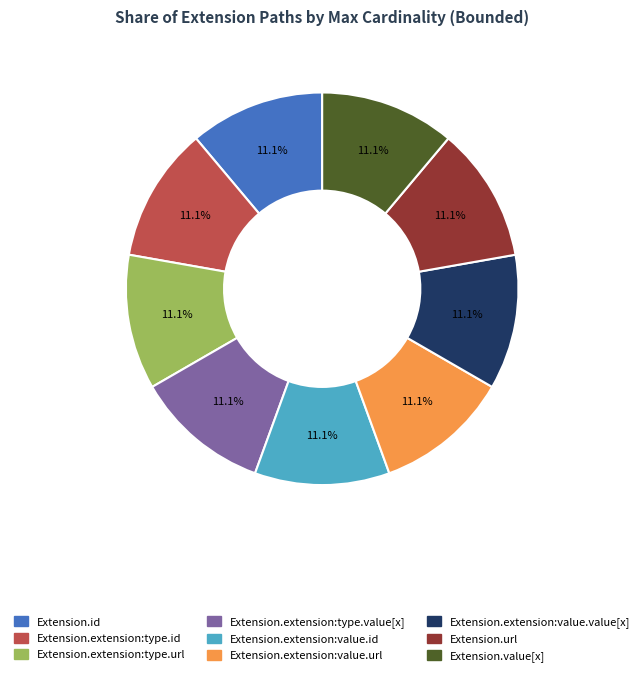

Is there any slice that represents more than half of the pie?

No